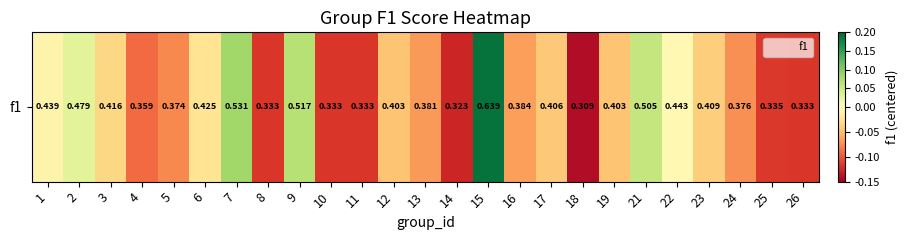

Rank the categories by value from highest to lowest.

15, 7, 9, 21, 2, 22, 1, 6, 3, 23, 17, 12, 19, 16, 13, 24, 5, 4, 25, 8, 10, 11, 26, 14, 18